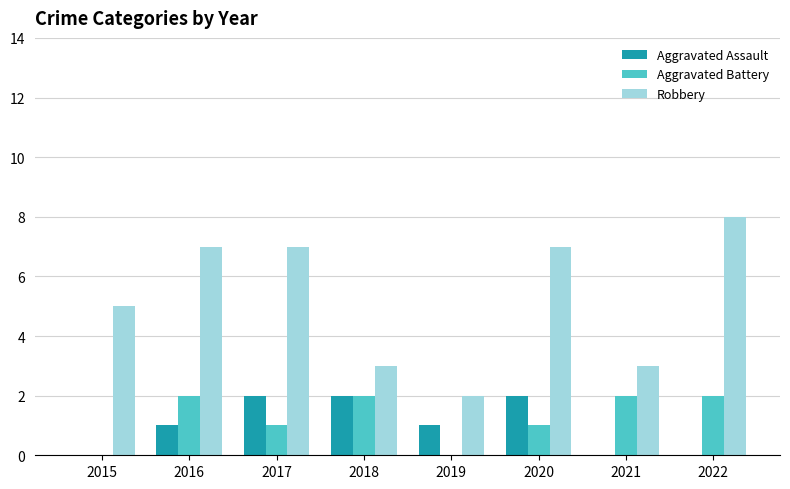

Which series has the largest range (max minus min)?

Robbery